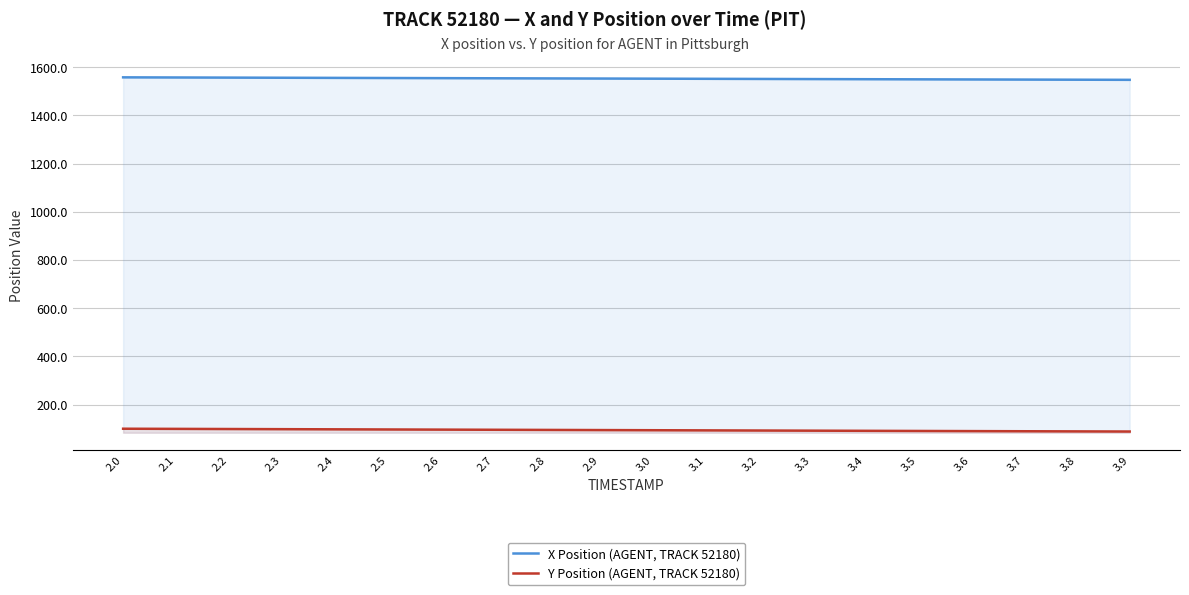

Which category has the highest value in the X Position (AGENT, TRACK 52180) series?

2.0